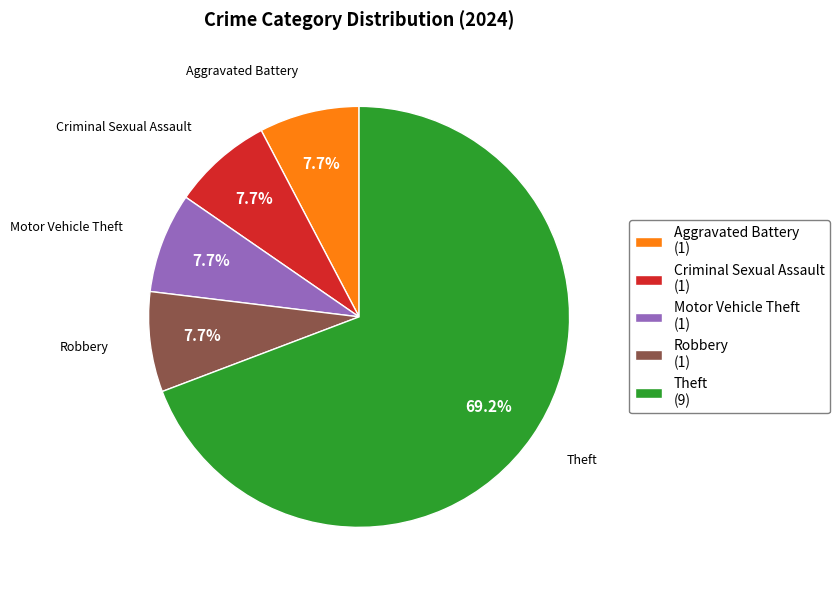

What is the largest slice in the pie chart?

Theft (9)